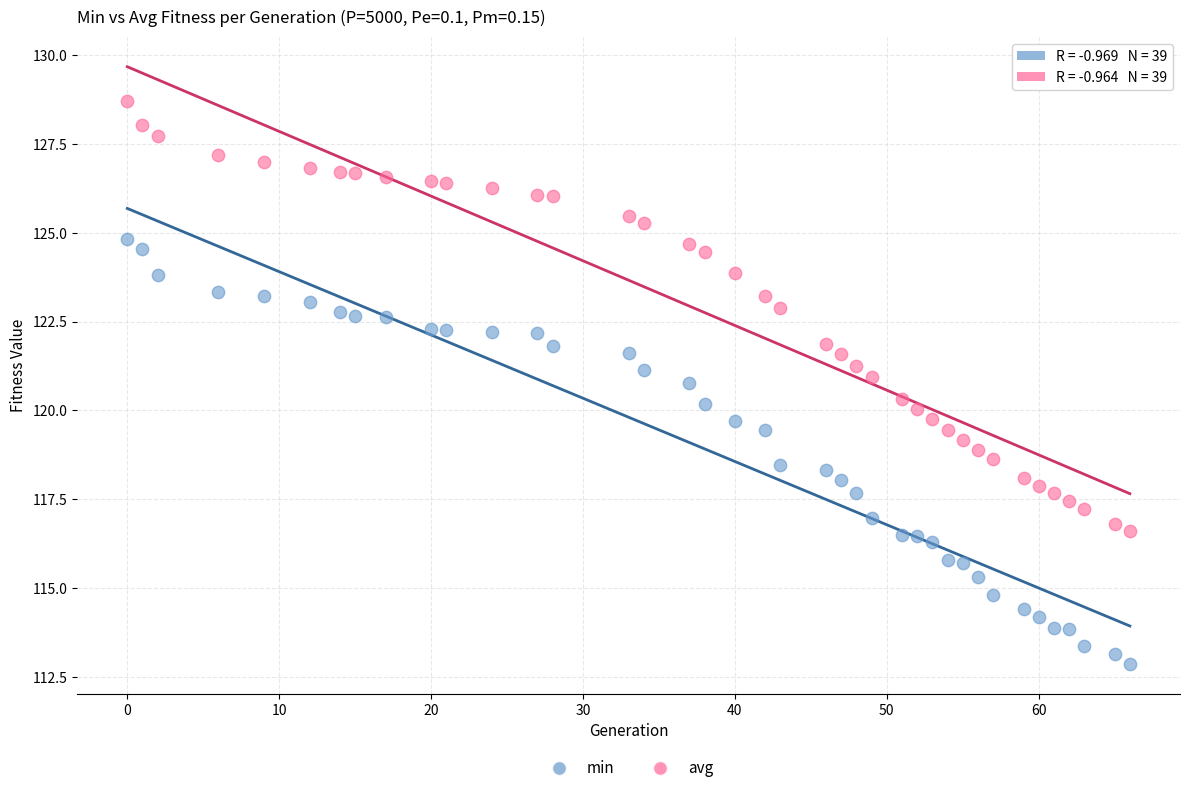

Across all data points, what is the range of X values (max minus min)?

66.0